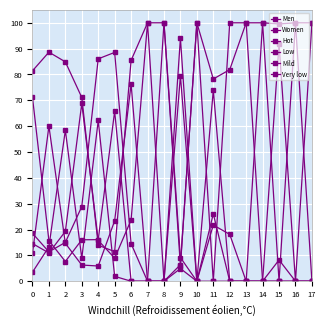

Is this an area chart (filled region under the line)?

No